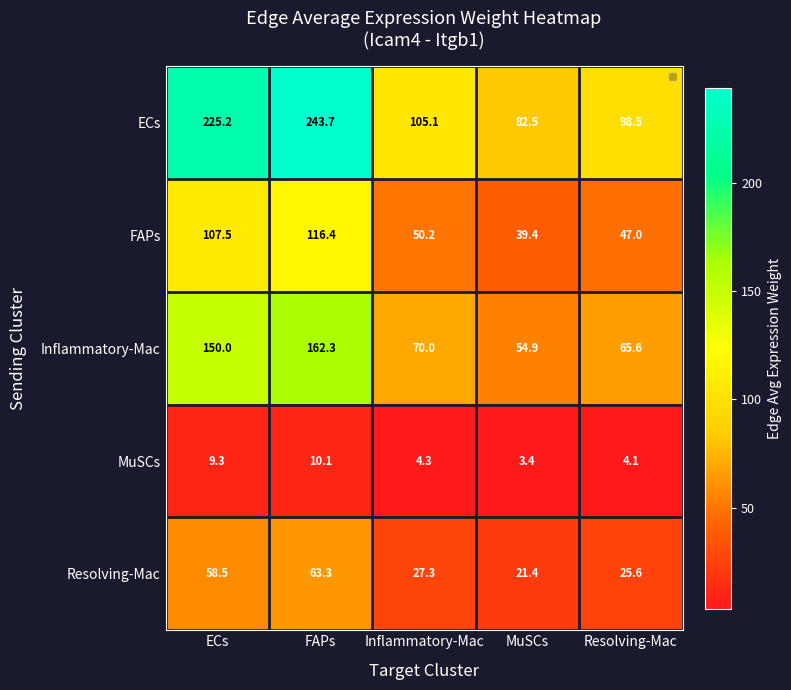

Rank the series at Resolving-Mac from highest to lowest value.

ECs, Inflammatory-Mac, FAPs, Resolving-Mac, MuSCs